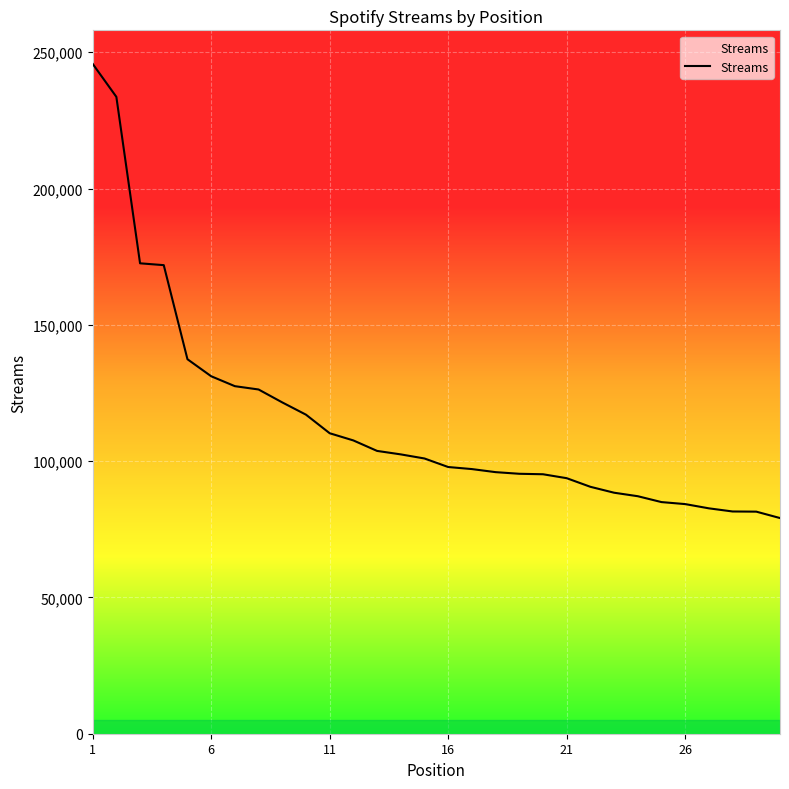

The chart shows a value of 231953 at 21. True or false?

False